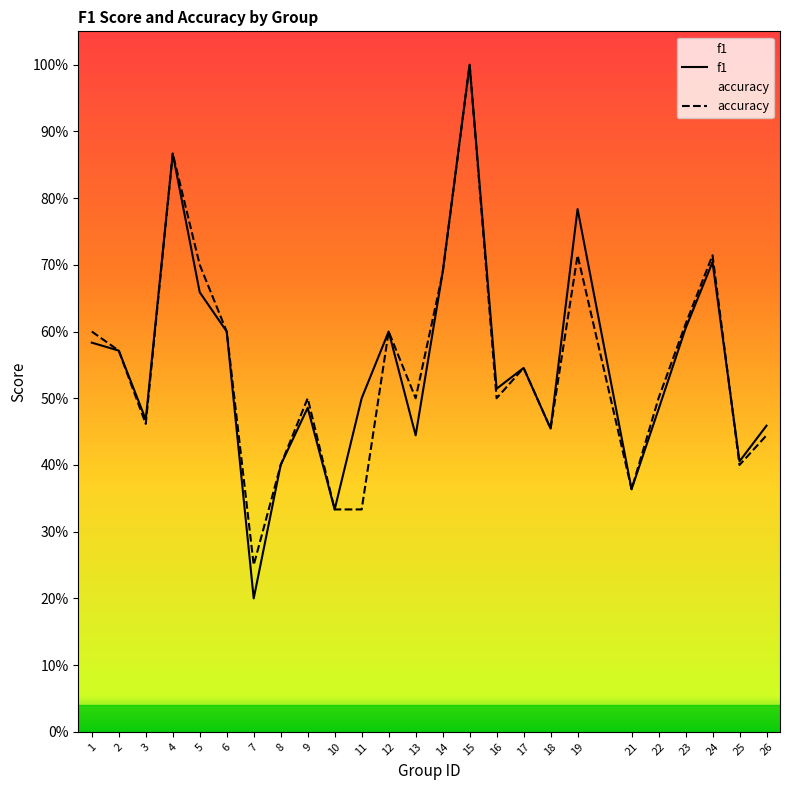

Which series changed the most between 21 and 24?

accuracy